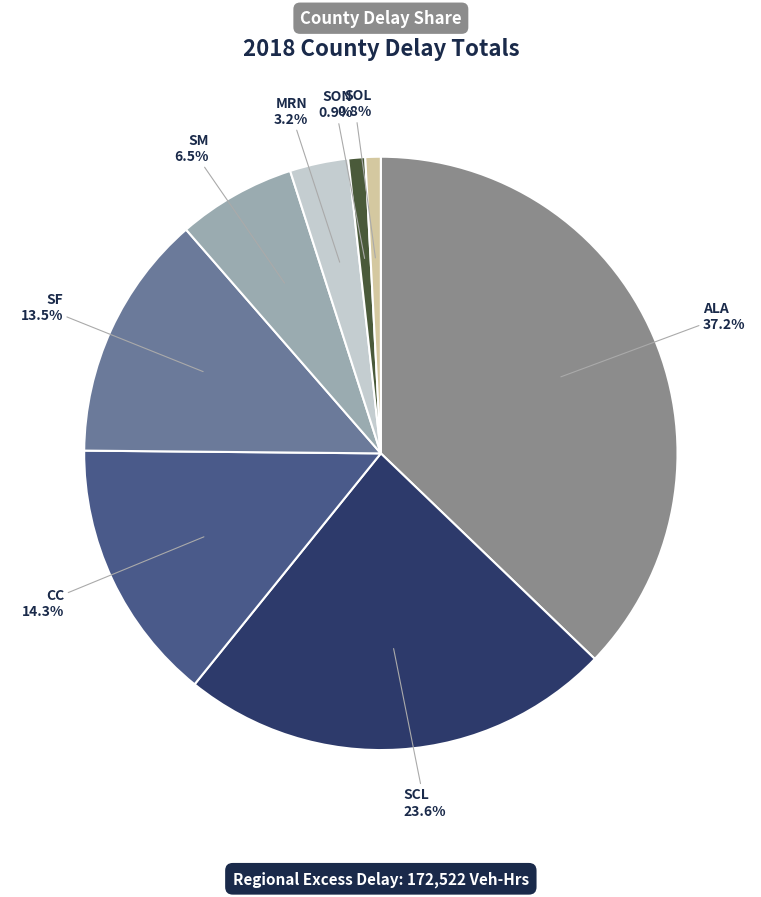

How much of the chart is everything except SCL?

76.4%